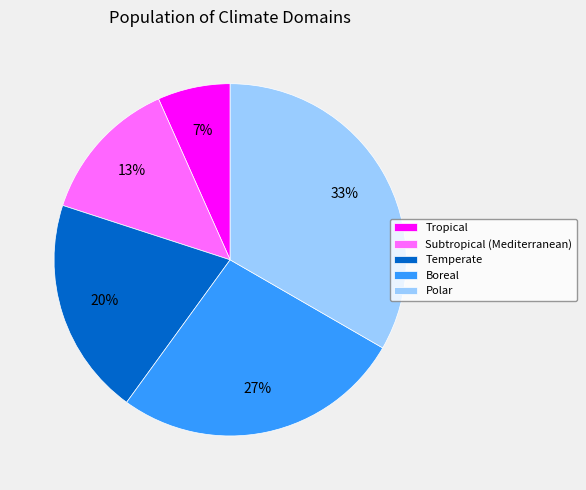

To the nearest percent, what is the combined percentage of Temperate and Subtropical (Mediterranean)?

33%